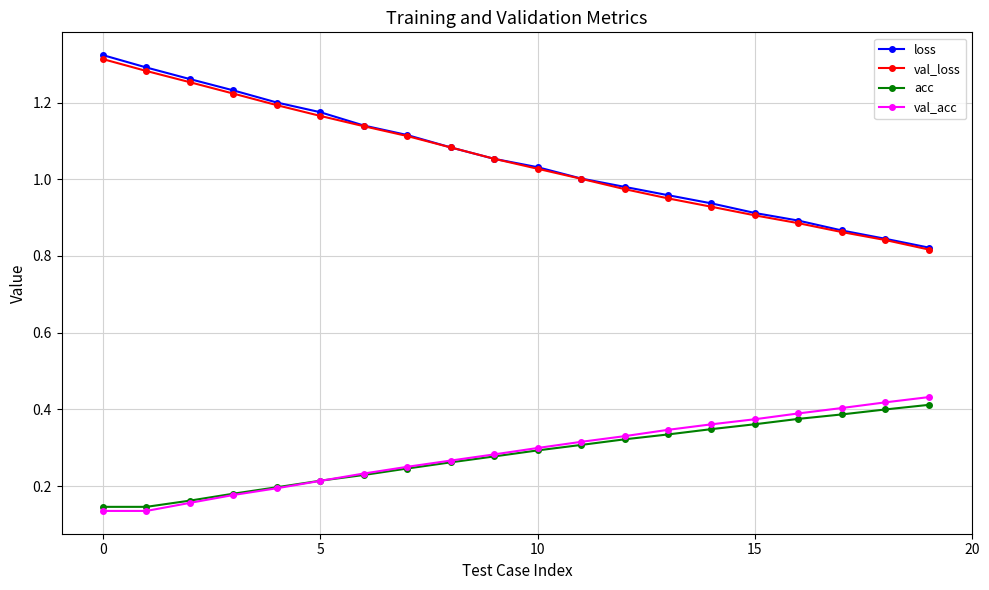

At how many categories does at least one series exceed 0?

20